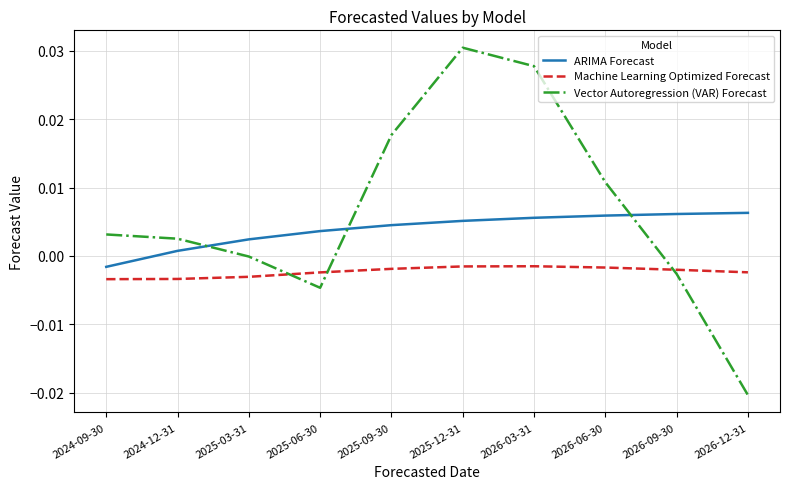

Rank the series by their average value, from lowest to highest.

Machine Learning Optimized Forecast, ARIMA Forecast, Vector Autoregression (VAR) Forecast